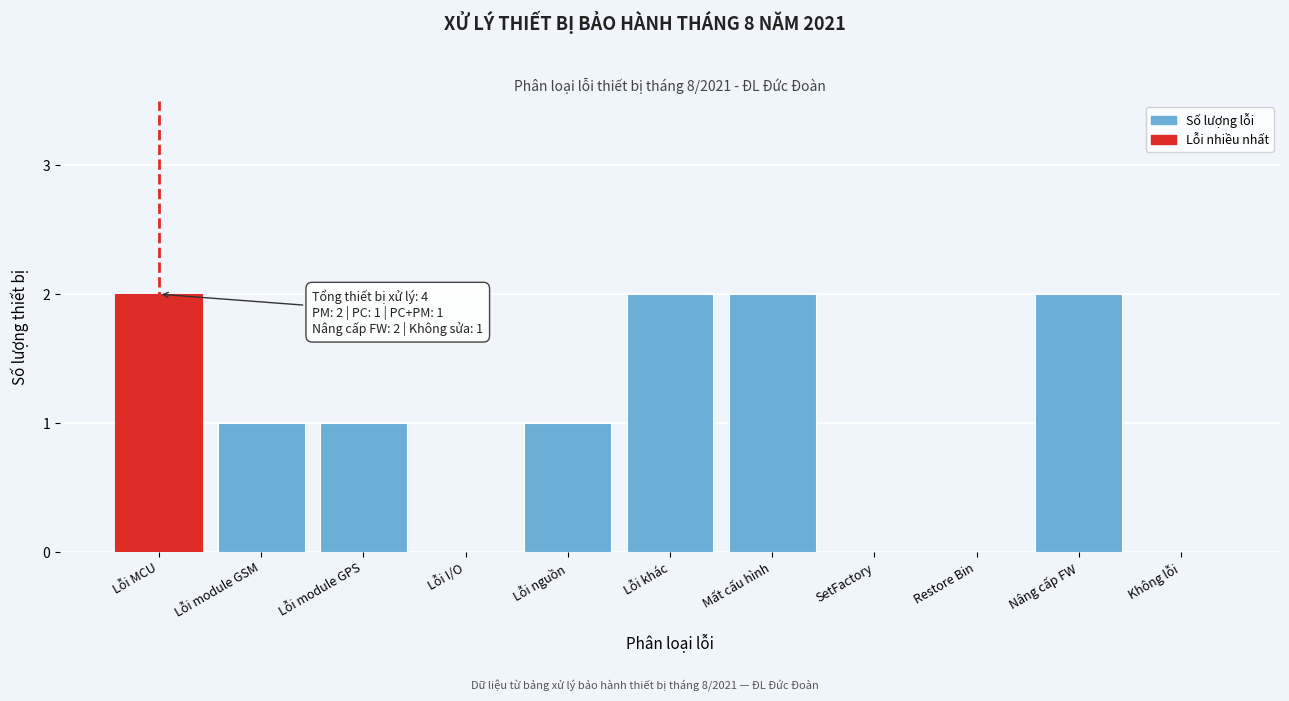

Reading left to right, what are all the values shown in this chart?

Lỗi MCU=2	Lỗi module GSM=1	Lỗi module GPS=1	Lỗi I/O=0	Lỗi nguồn=1	Lỗi khác=2	Mất cấu hình=2	SetFactory=0	Restore Bin=0	Nâng cấp FW=2	Không lỗi=0